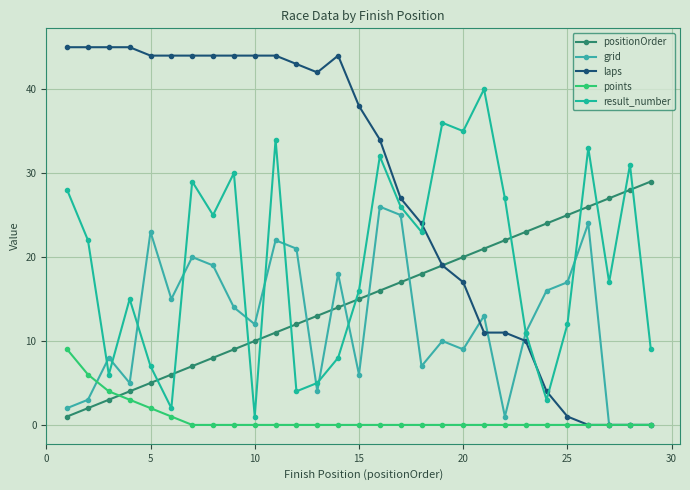

What are all the series names shown in the legend?

positionOrder, grid, laps, points, result_number